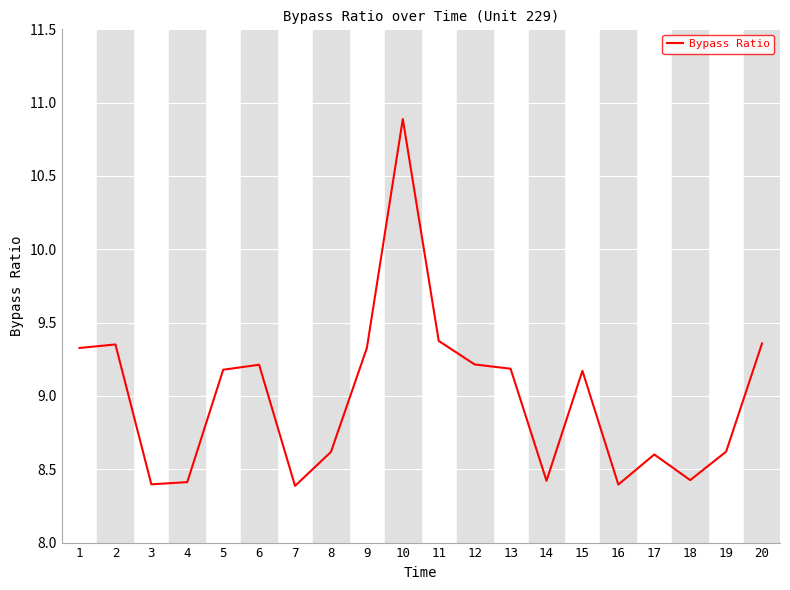

True or false: the data shows 5.2 at 10.

False